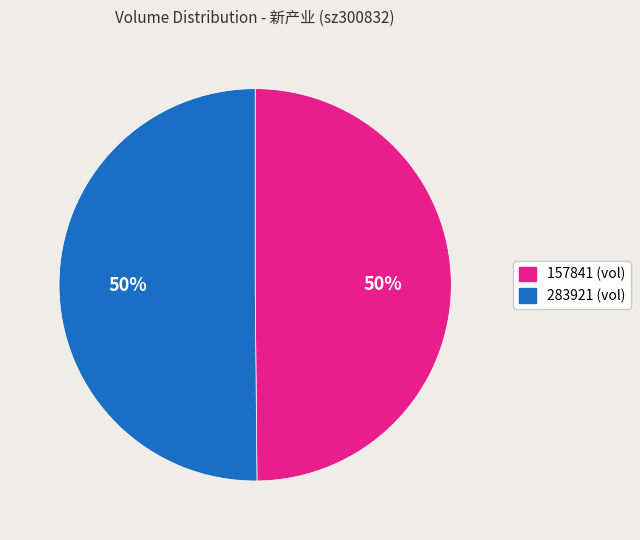

Count the number of slices in the pie.

2